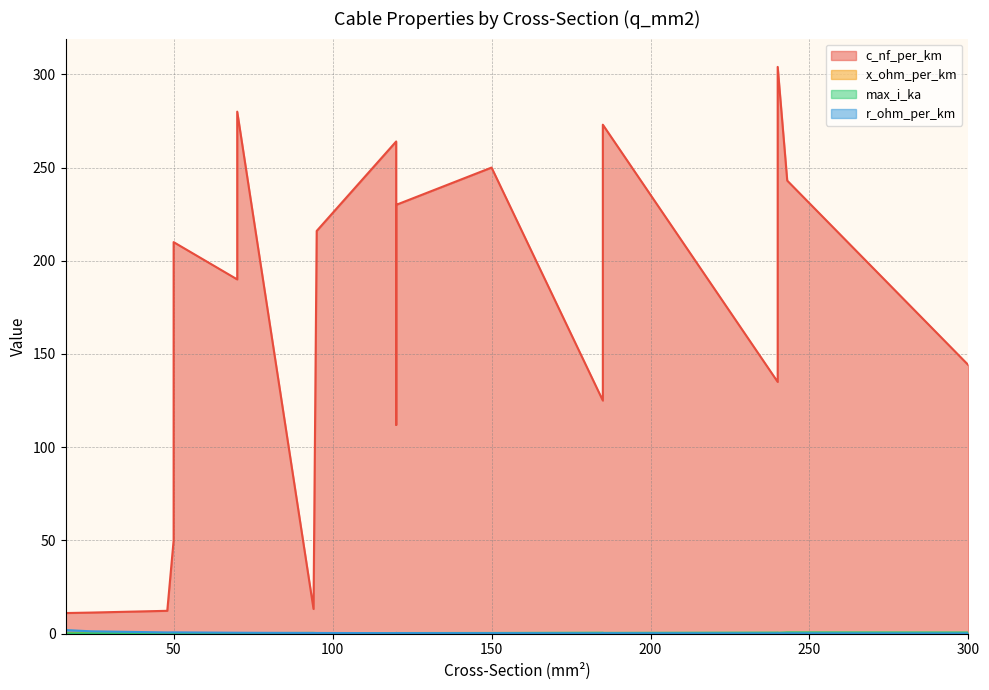

True or false: c_nf_per_km and x_ohm_per_km intersect in this chart.

False